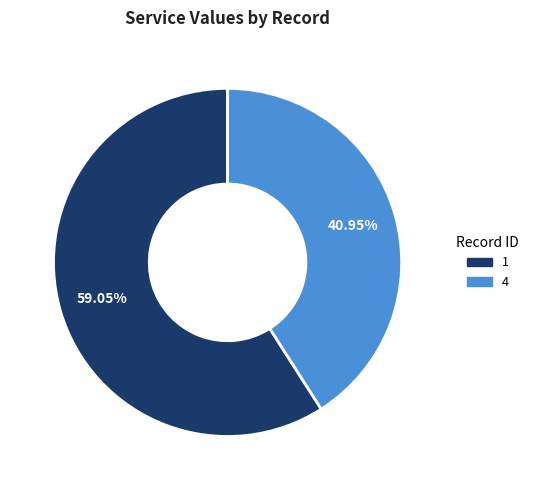

What is the smallest slice in the pie chart?

4